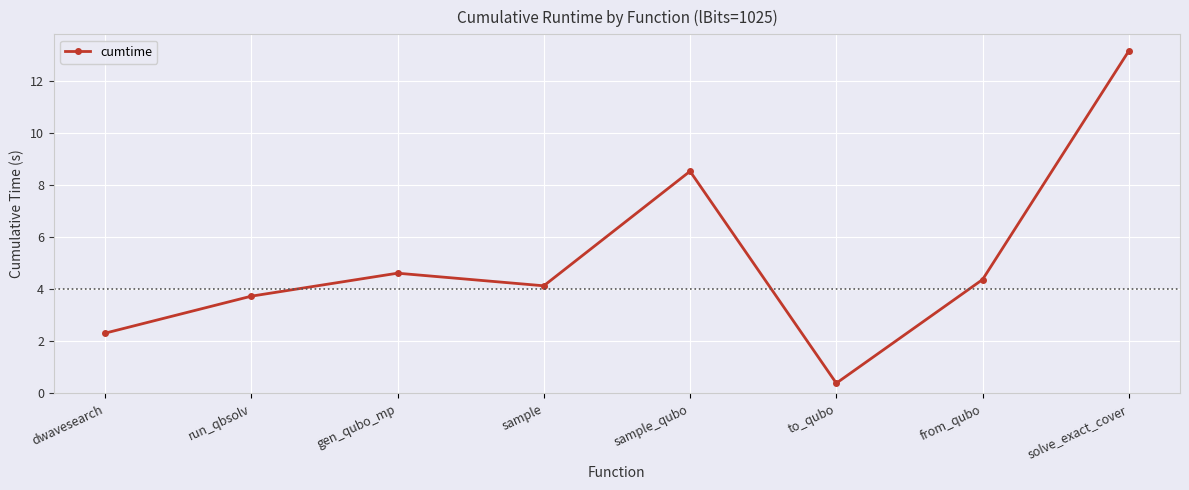

What is the average value?

5.2